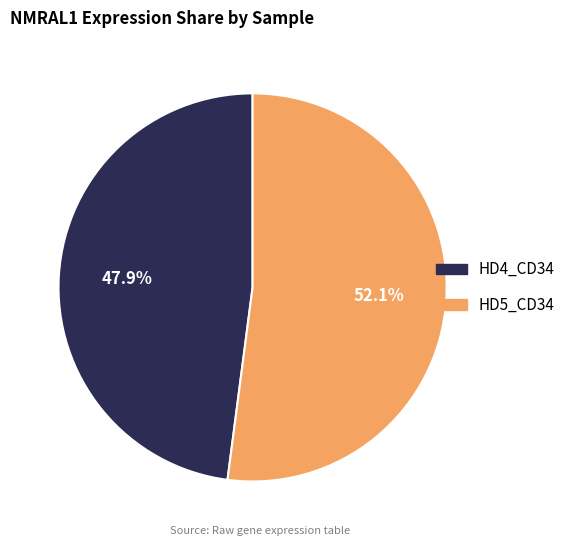

Is there any slice that represents more than half of the pie?

Yes